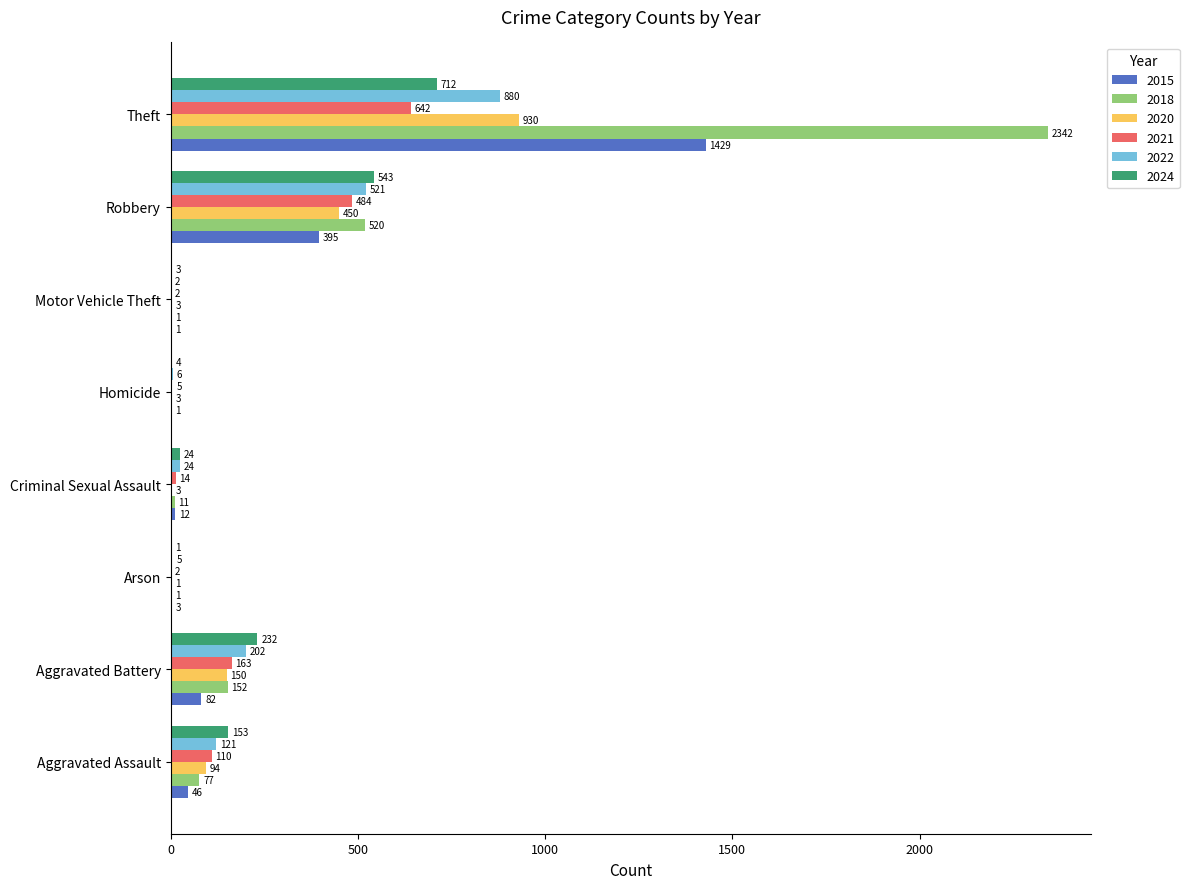

What is the total value across all series at Aggravated Assault?

601